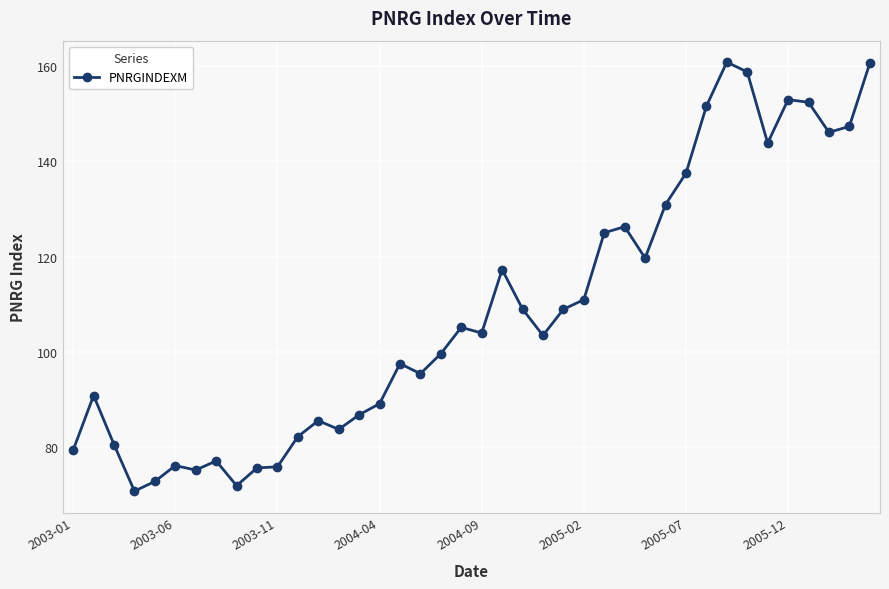

What is the smallest value displayed?

70.8